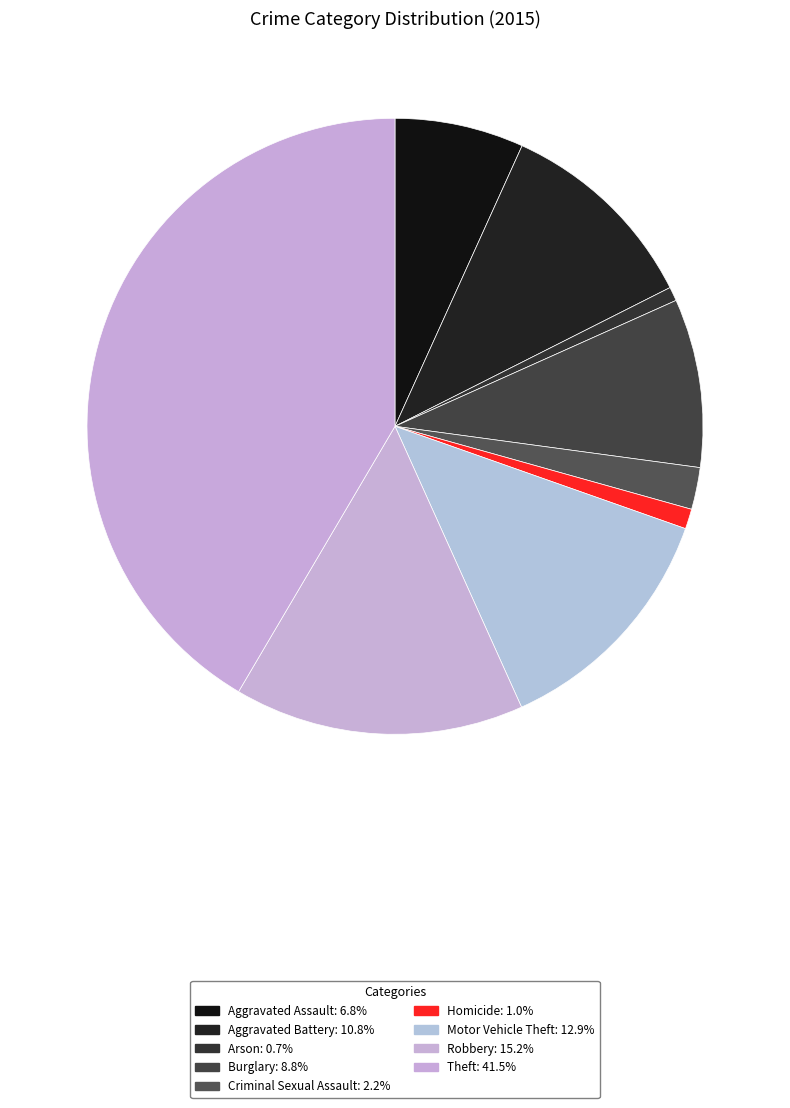

Is the sum of Robbery and Burglary greater than half?

No